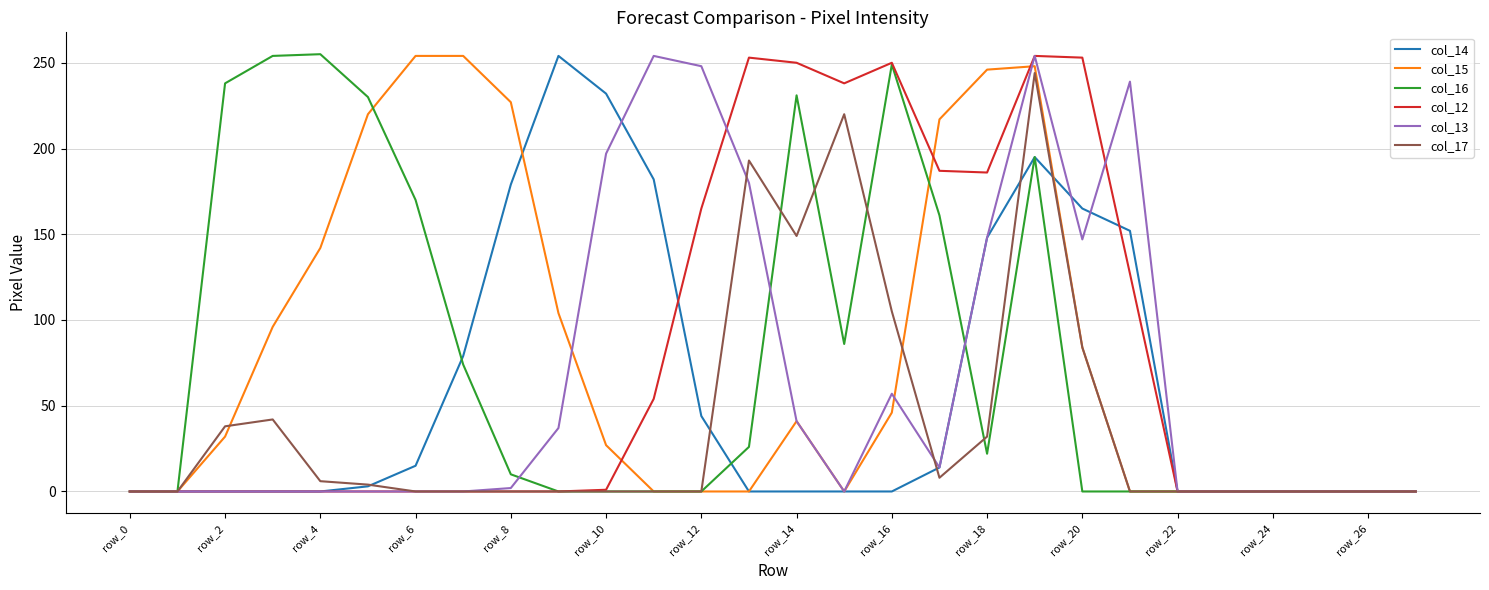

Does the chart display data point markers on the line(s)?

No